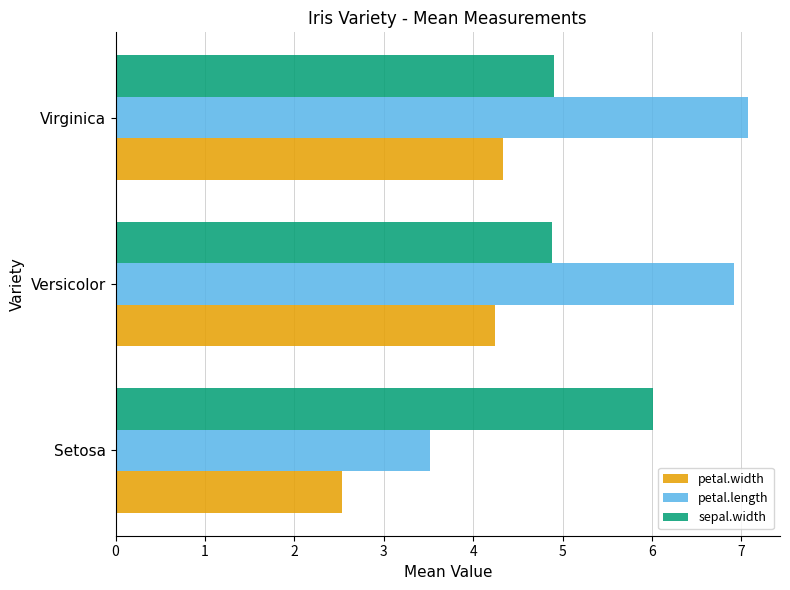

Which series has the widest spread of values?

petal.length